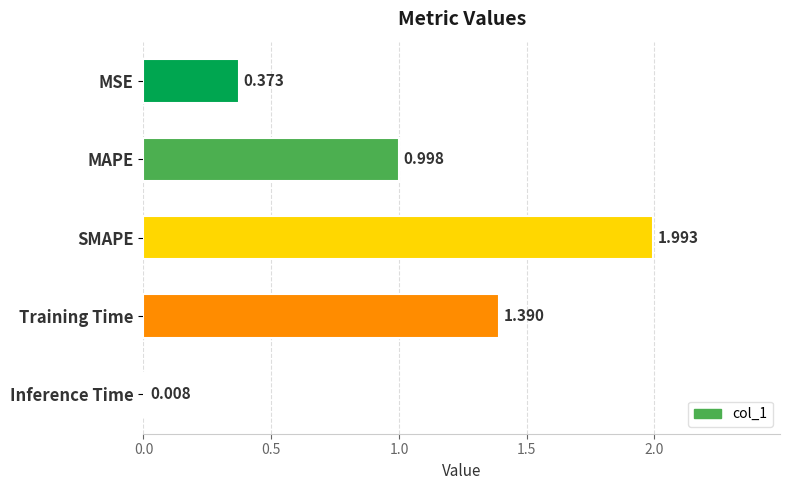

What is the greatest value displayed?

2.0